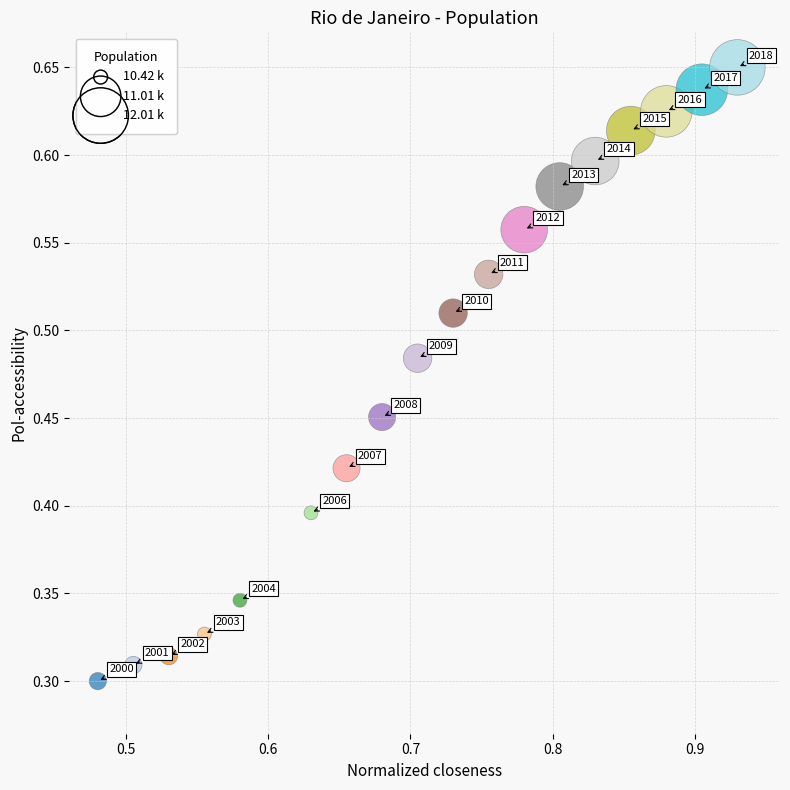

Count the number of points in this scatter plot.

18